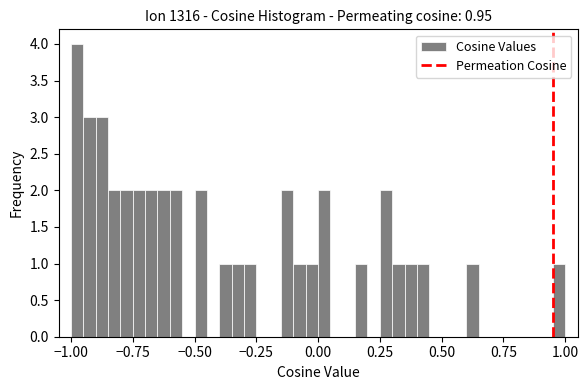

Around what value on the x-axis is the tallest bar? Give the approximate position of its centre, as read against the axis.

-0.95